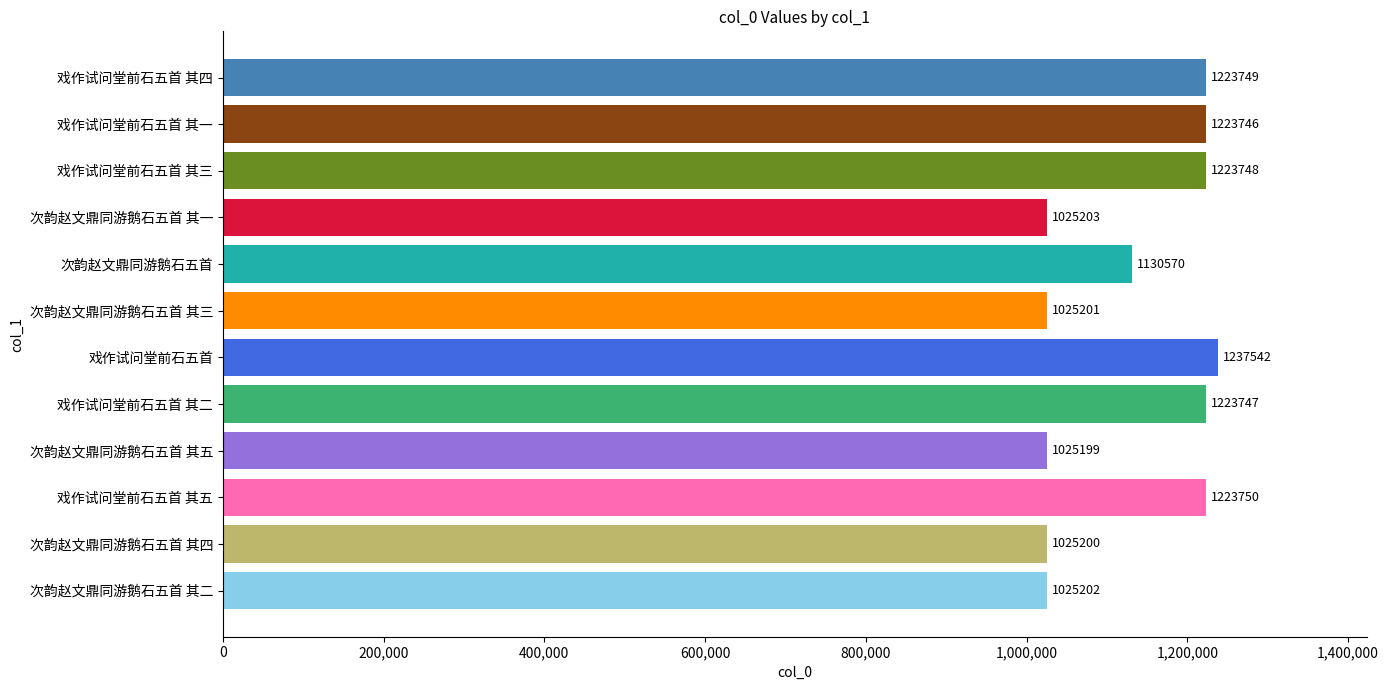

Between 戏作试问堂前石五首 其二 and 次韵赵文鼎同游鹅石五首 其二, which is larger?

戏作试问堂前石五首 其二